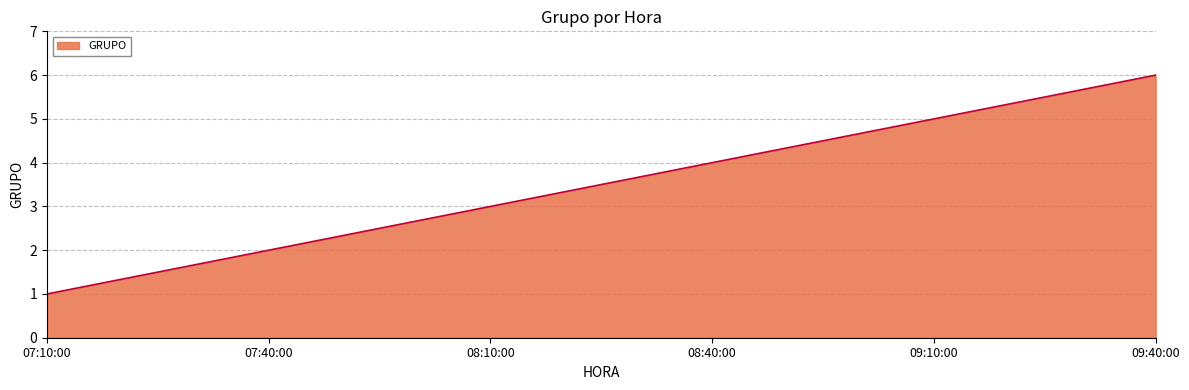

What position from the left is 07:40:00?

2